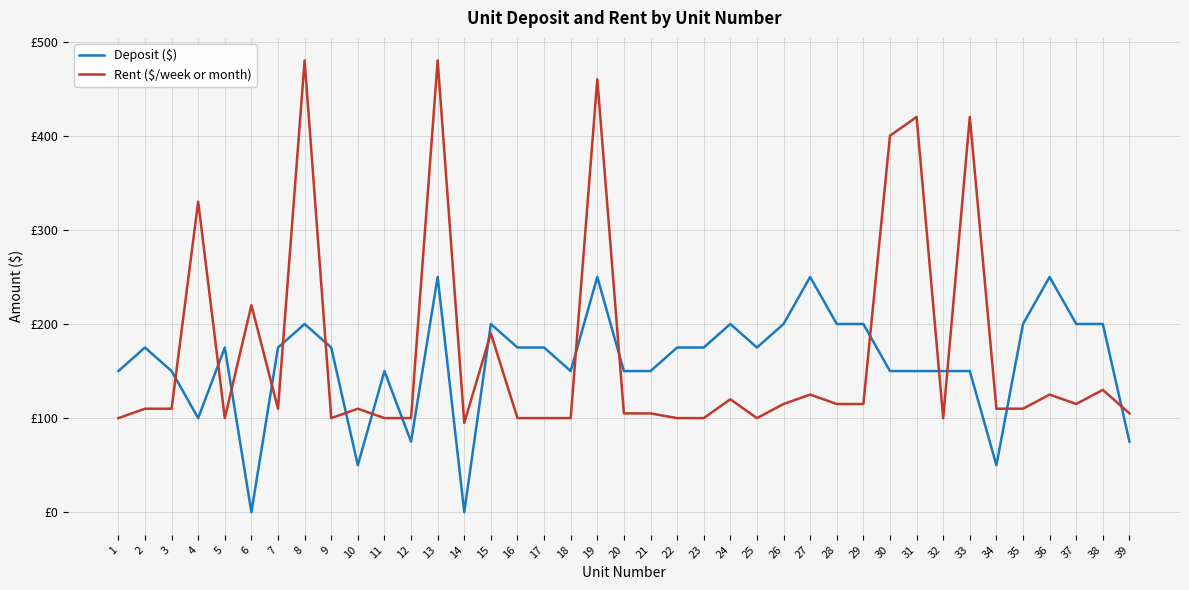

Which series has the widest spread of values?

Rent ($/week or month)